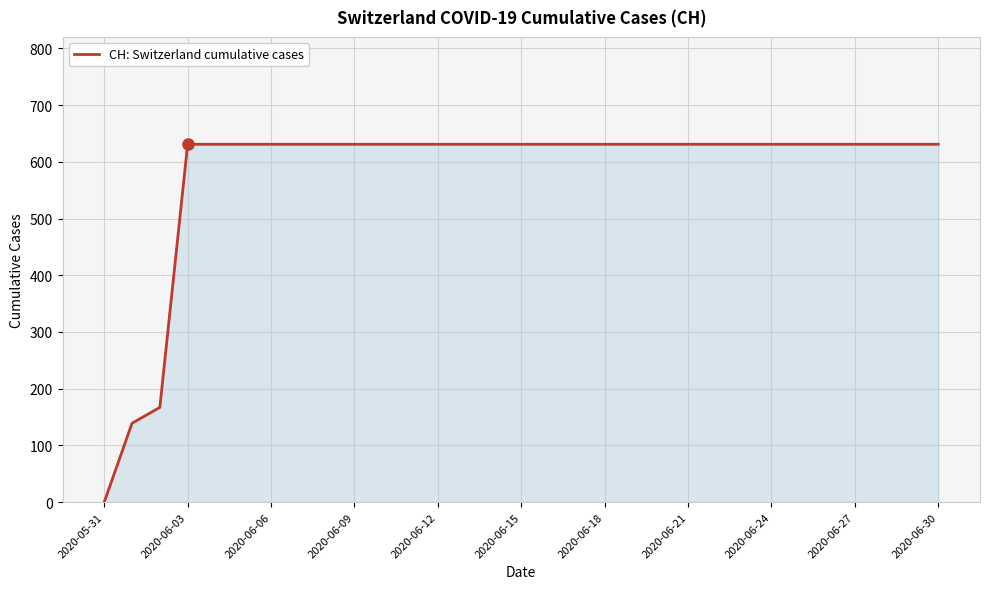

Reading left to right, list all the values displayed in this chart.

0	139	167	631	631	631	631	631	631	631	631	631	631	631	631	631	631	631	631	631	631	631	631	631	631	631	631	631	631	631	631